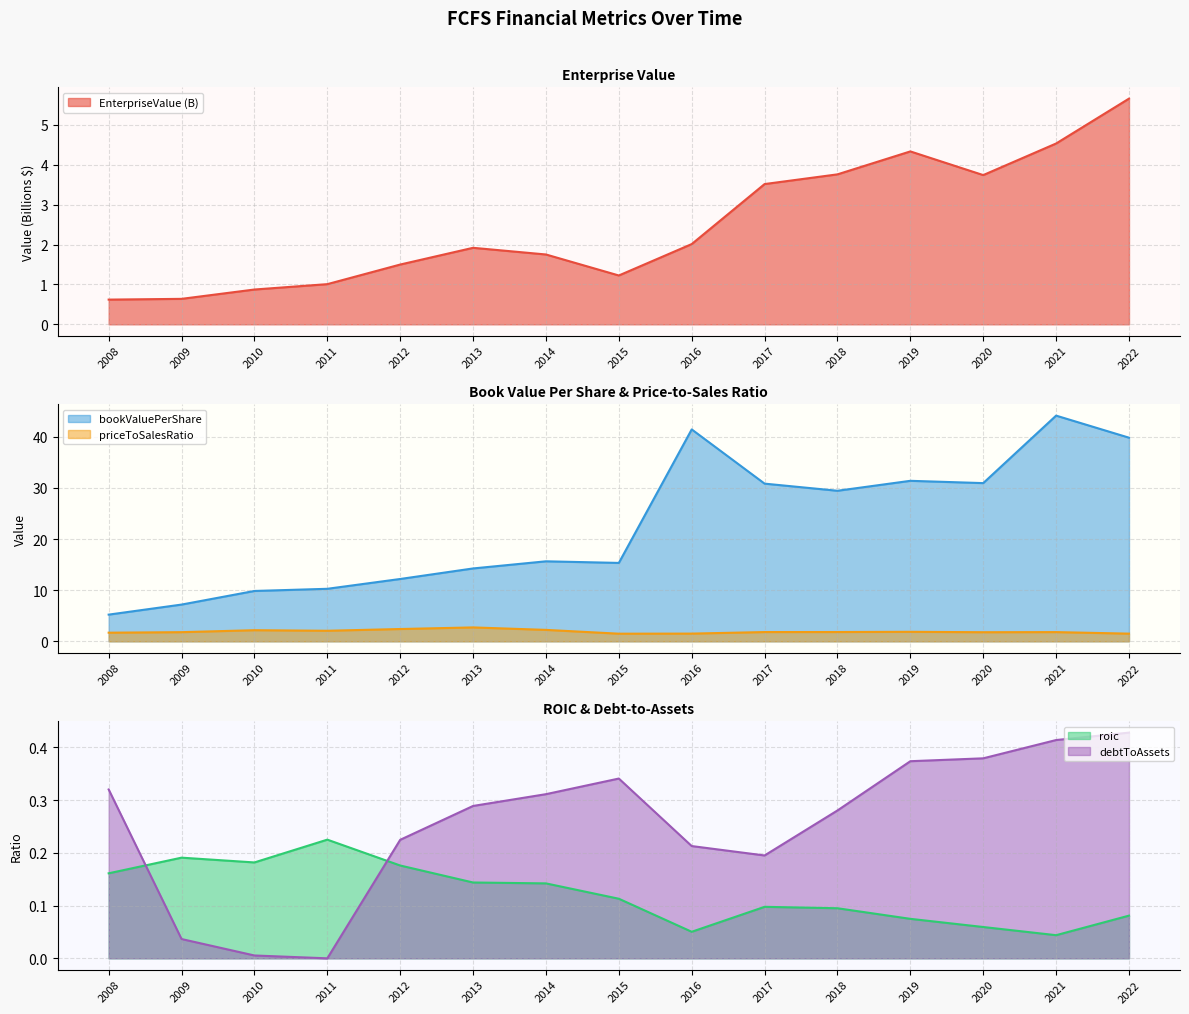

What is the difference between the highest and lowest values at 2014?

15.5